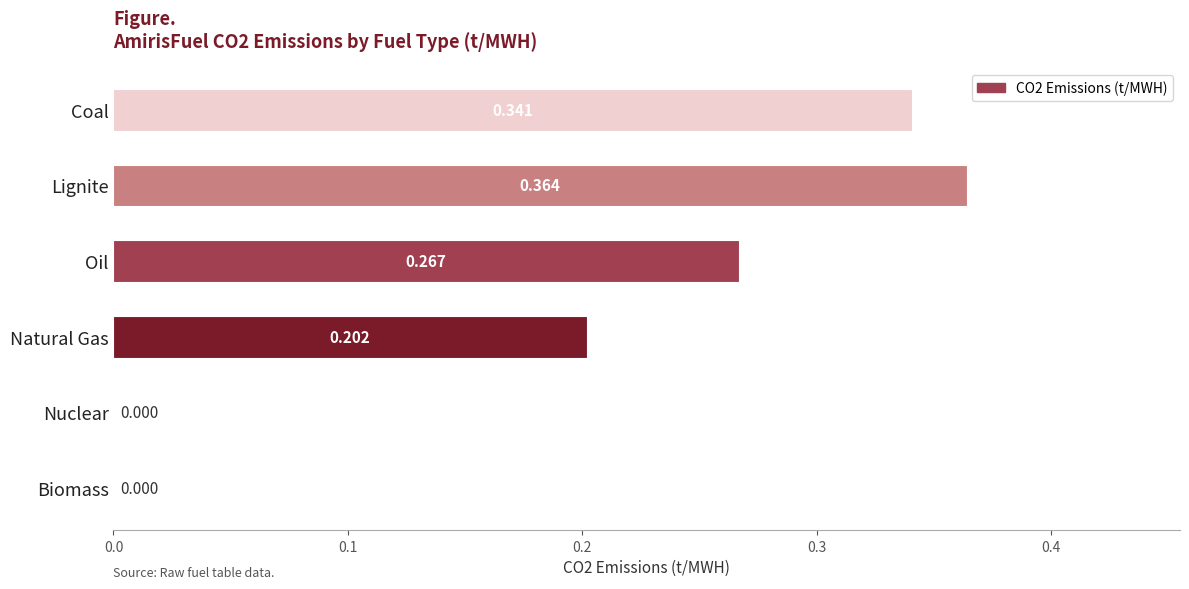

Which has a higher value, Coal or Lignite?

Lignite